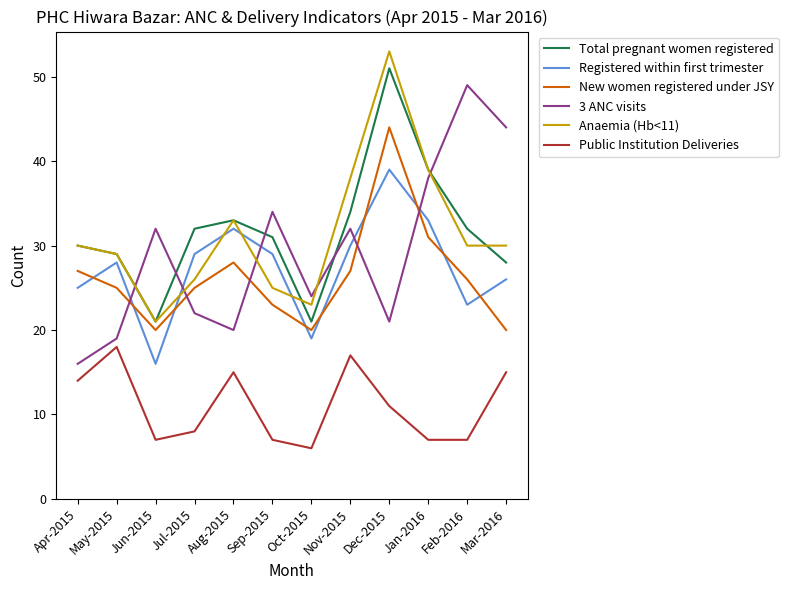

Does the chart display data point markers on the line(s)?

No